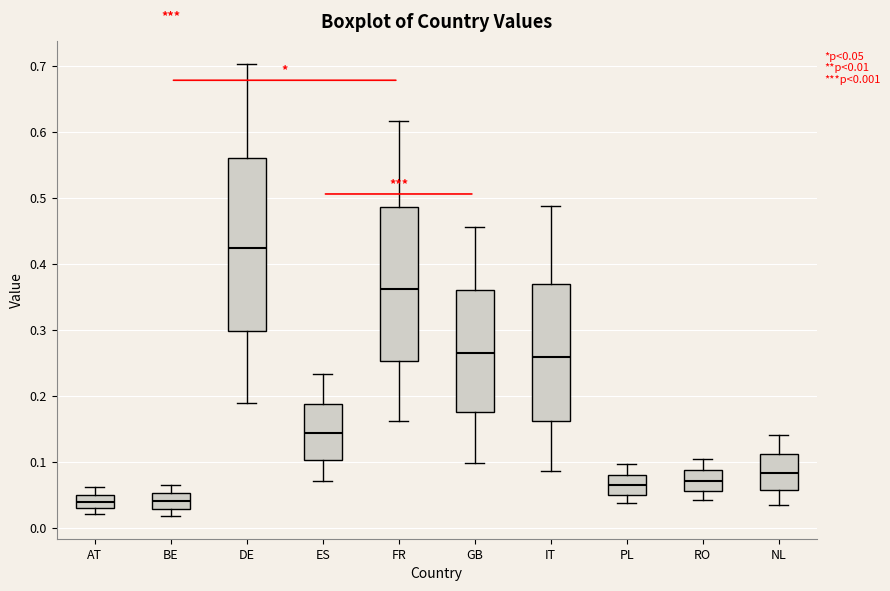

Which box has the highest median line?

DE